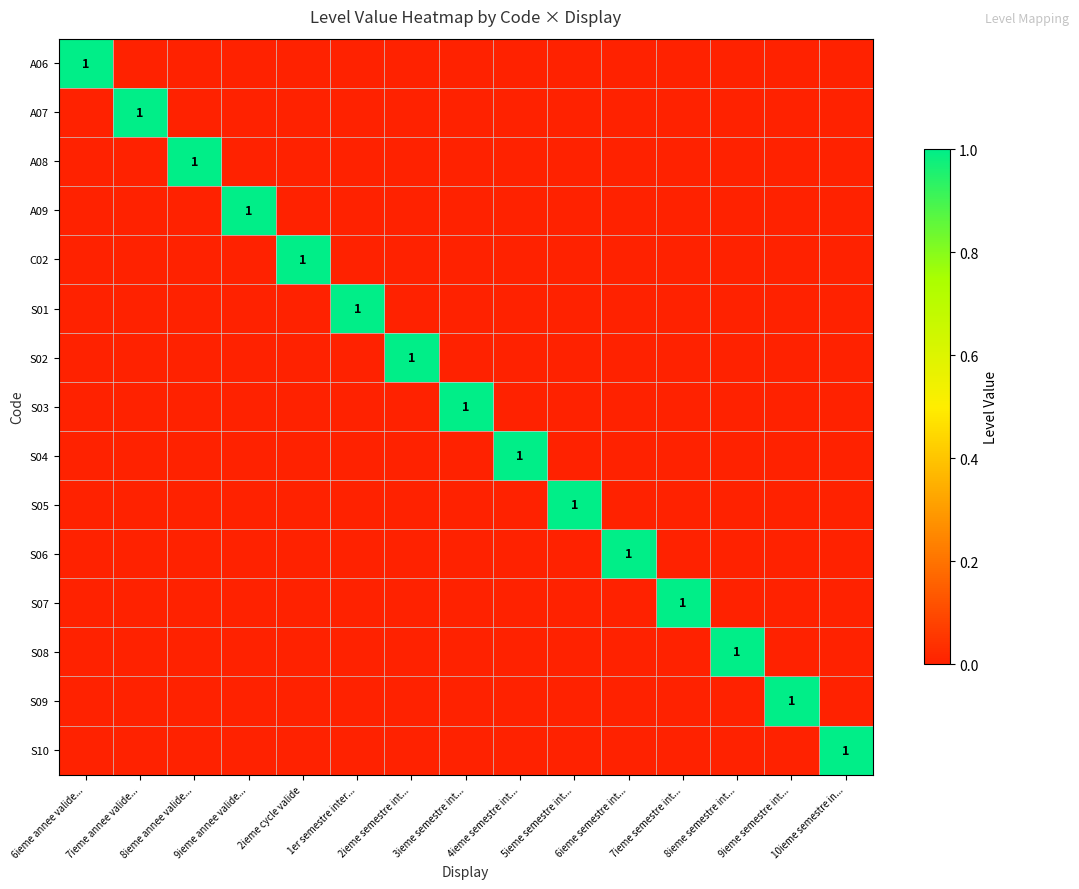

The S07 series shows 1 at 7ieme semestre int.... True or false?

True